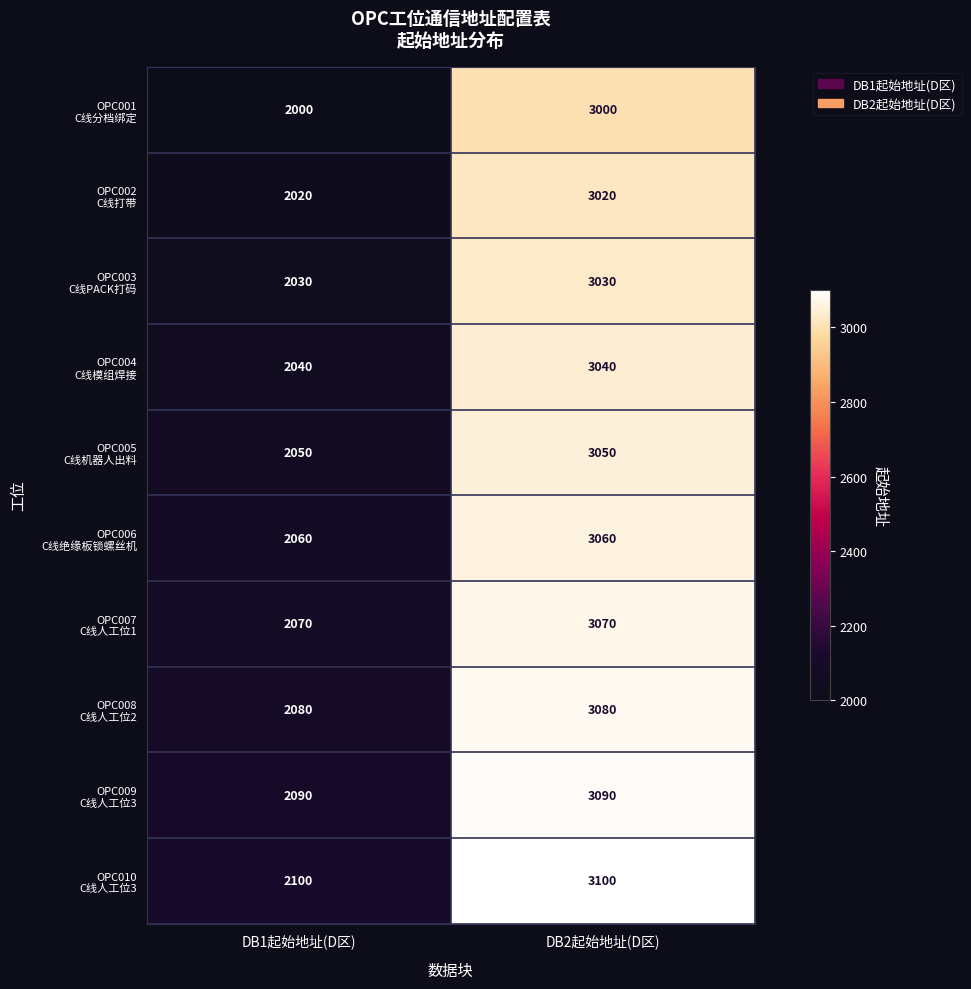

What is the greatest value displayed?

3100